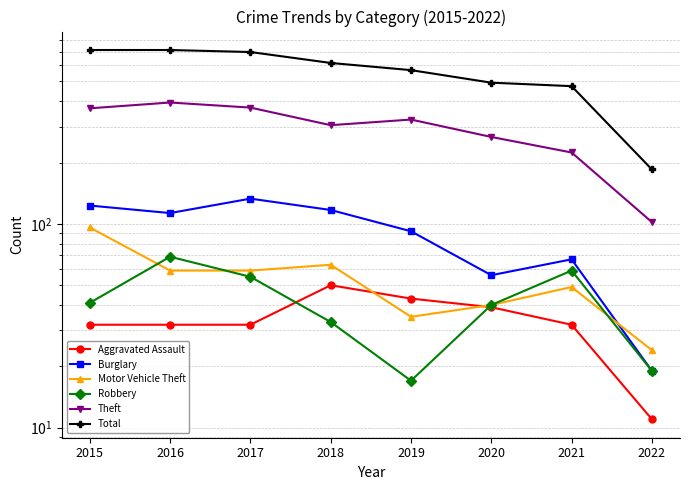

True or false: Robbery and Burglary intersect in this chart.

False